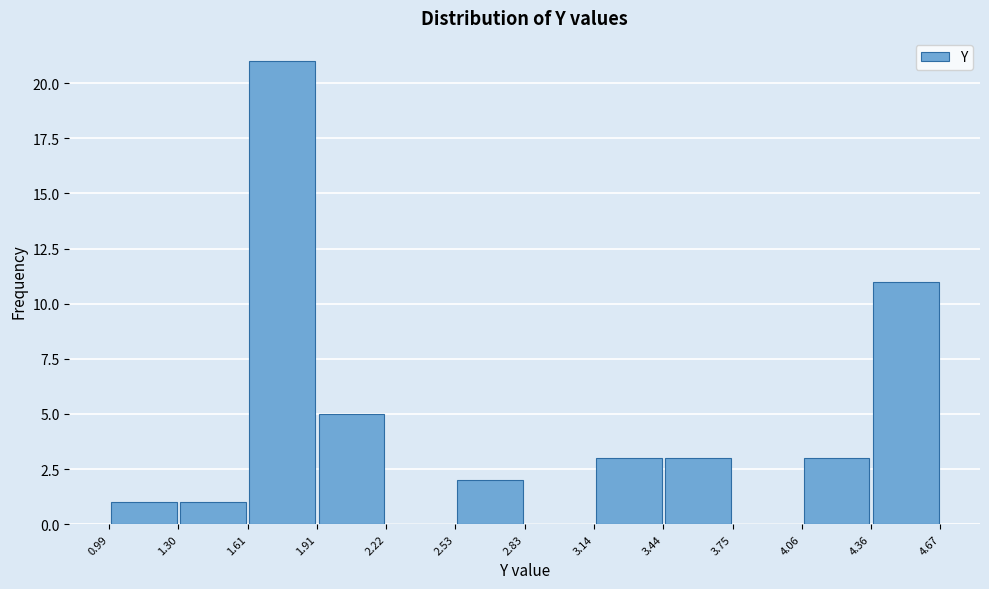

Over which range of the x-axis is the bar tallest?

1.61 to 1.91